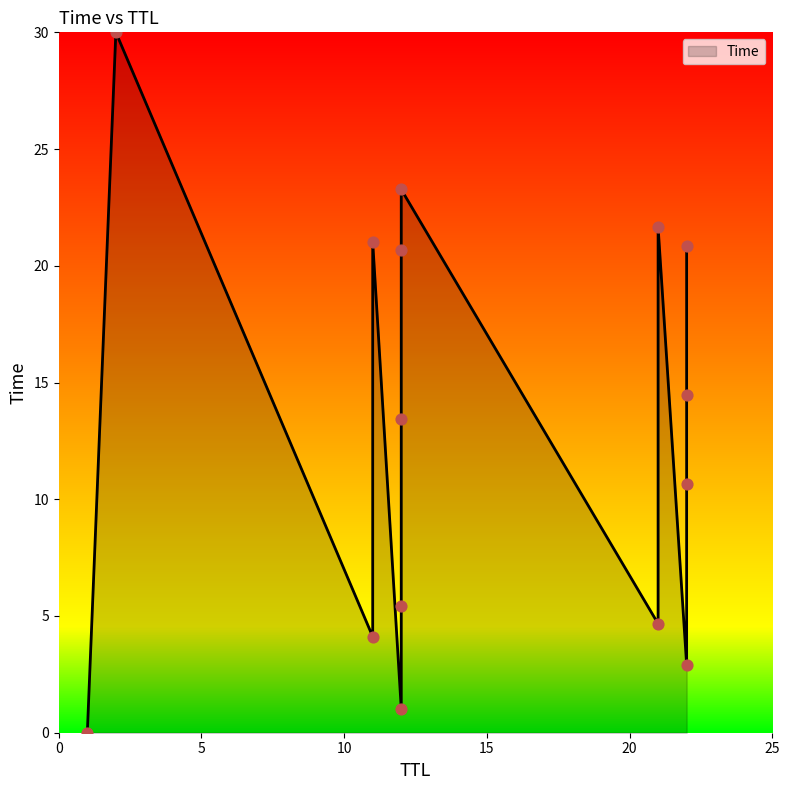

Between 2 and 12, which is larger?

2